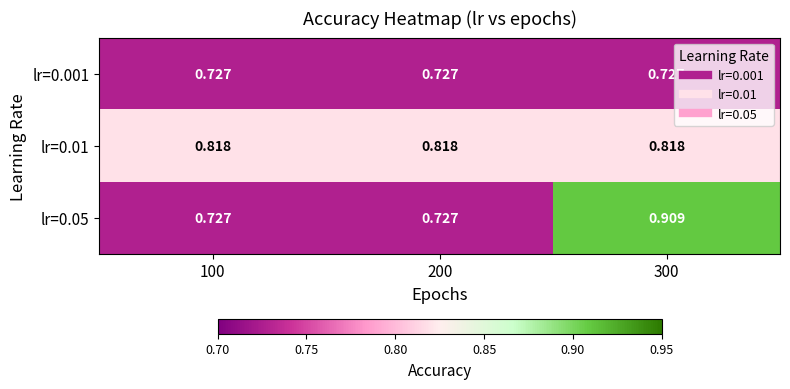

Is the value of lr=0.01 at 200 greater than the value of lr=0.05 at 100?

Yes